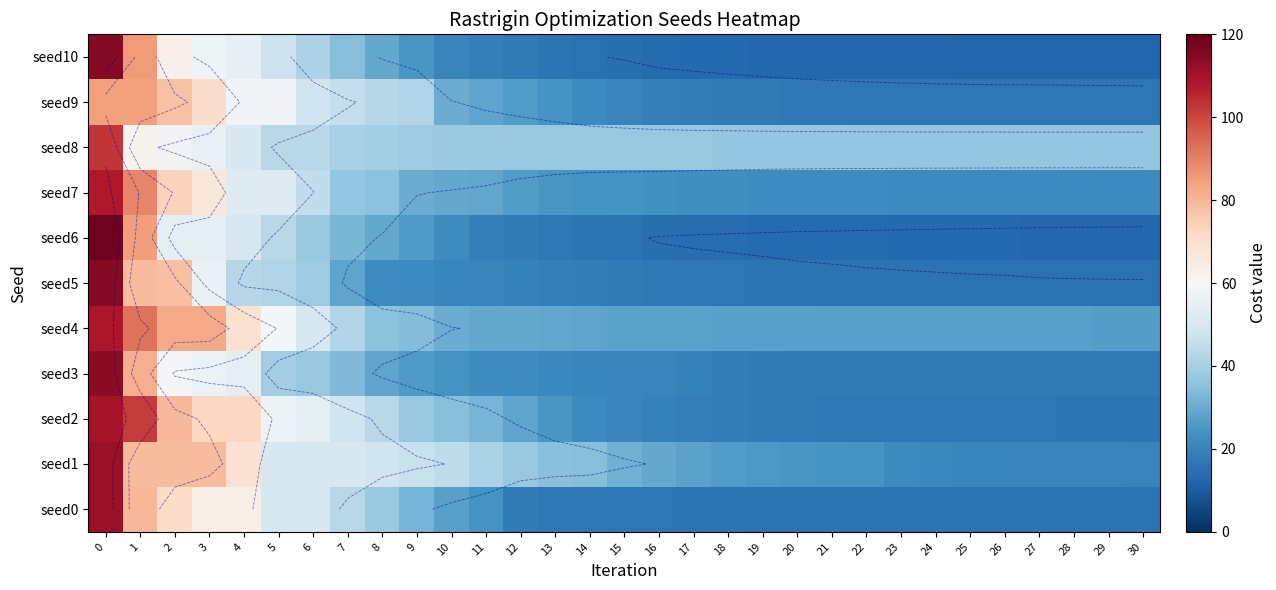

Is it true that seed4 equals 27.2 at 25?

True